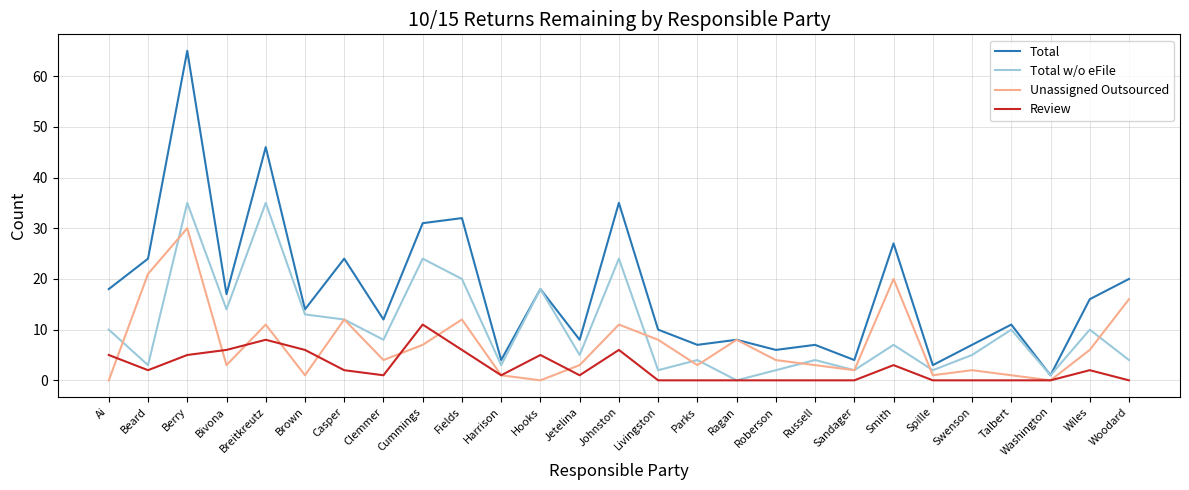

At which category is the sum across all series the highest?

Berry